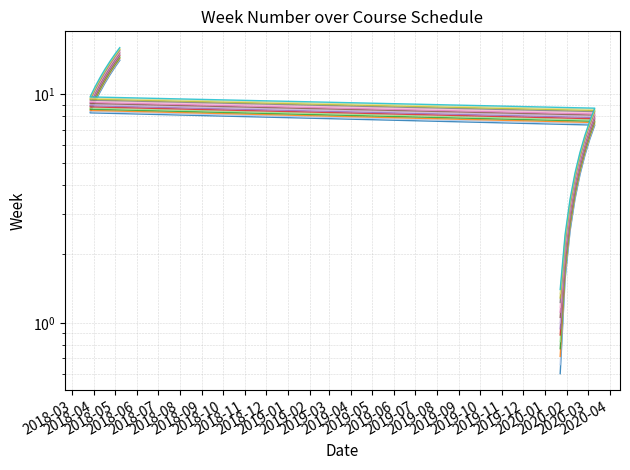

What is the value of the 6th point from the left?

5.4